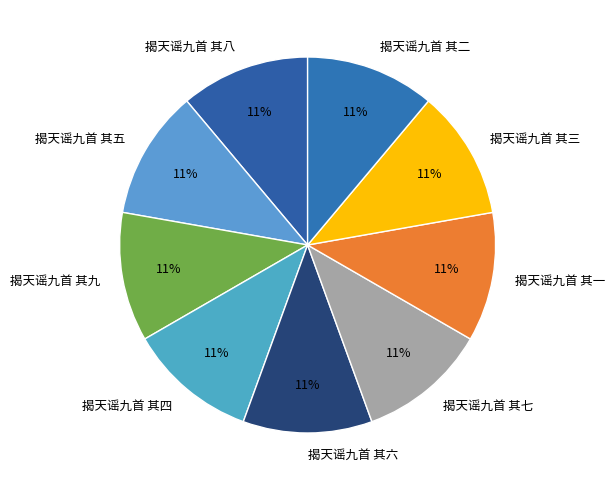

Does any single category account for the majority?

No